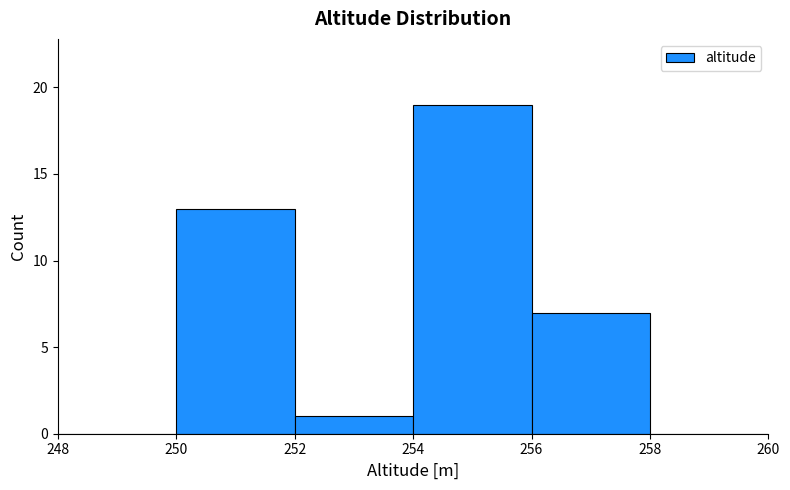

Reading left to right, list every bar in this chart as the range it spans on the x-axis followed by its height. The values are not printed on the chart, so give them approximately, as read against the axis.

248 to 250: 0
250 to 252: 13
252 to 254: 1
254 to 256: 19
256 to 258: 7
258 to 260: 0